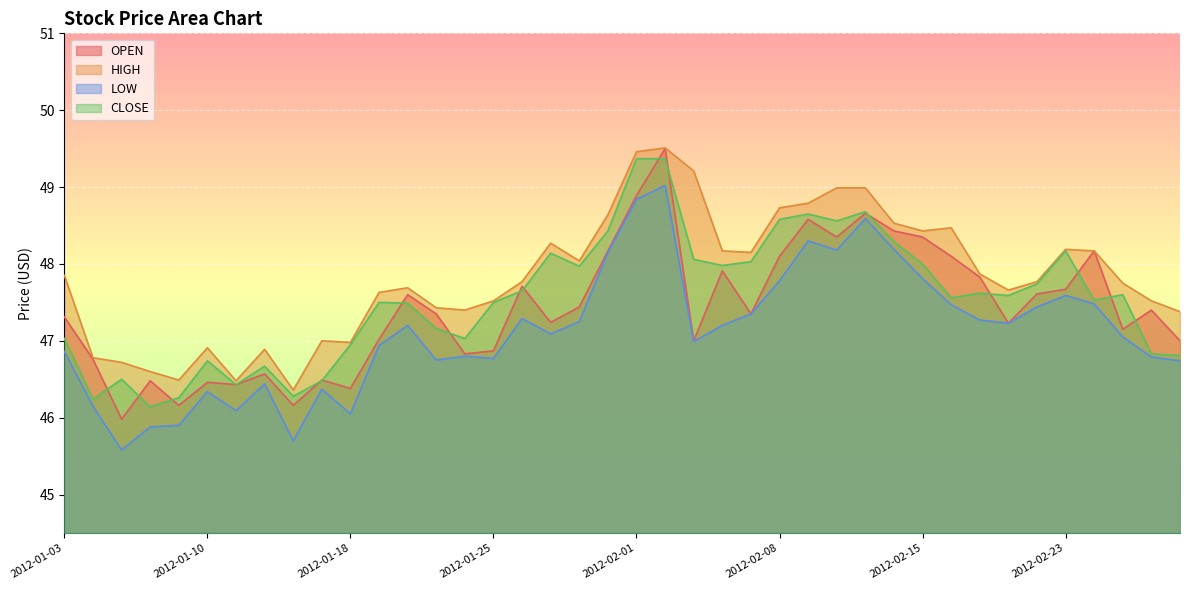

What is the difference between the highest and lowest values at 2012-02-06?

1.0